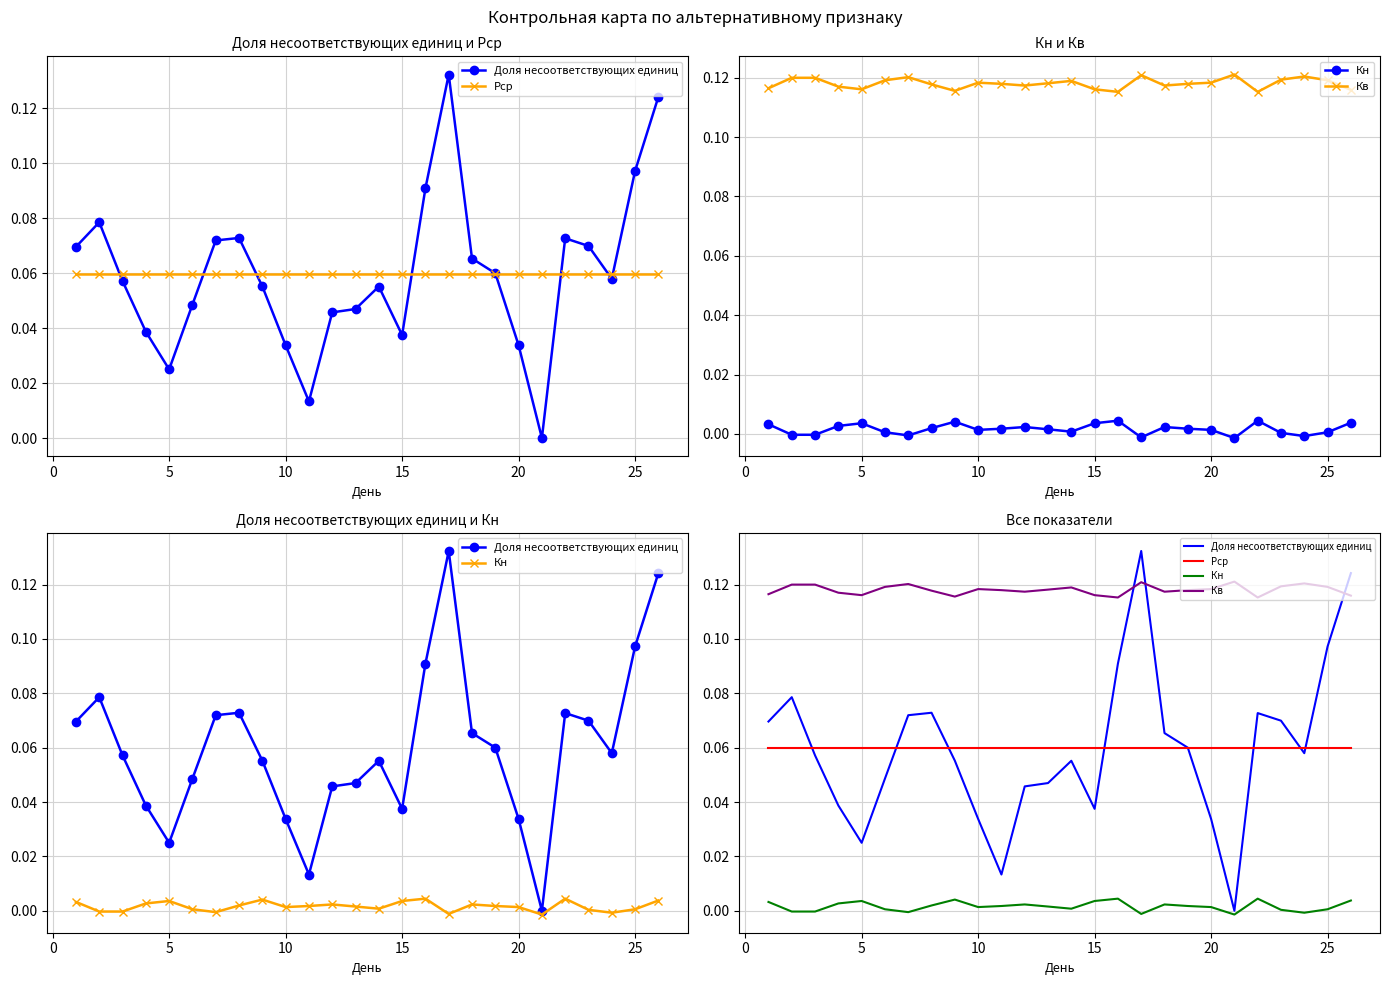

Count the Кв values in the range 0 to 1.

26